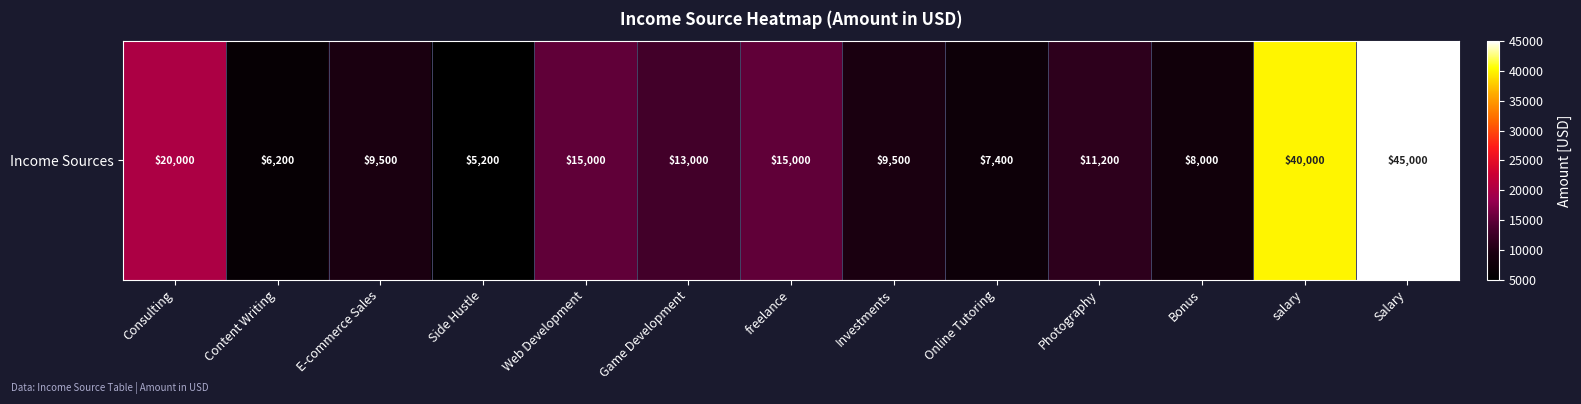

True or false: the data shows 20000 at Consulting.

True